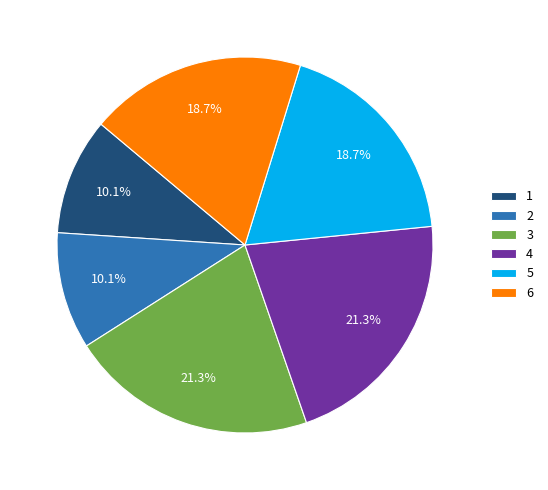

The 2 slice represents 16% of the pie. True or false?

False